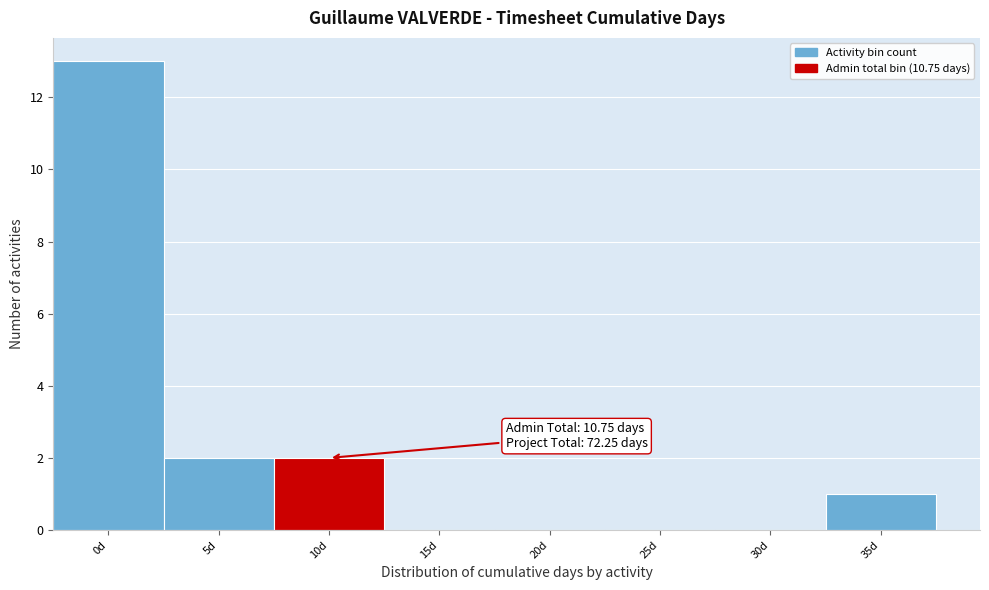

Reading right to left, transcribe all the data shown in this chart.

35d=1	30d=0	25d=0	20d=0	15d=0	10d=2	5d=2	0d=13